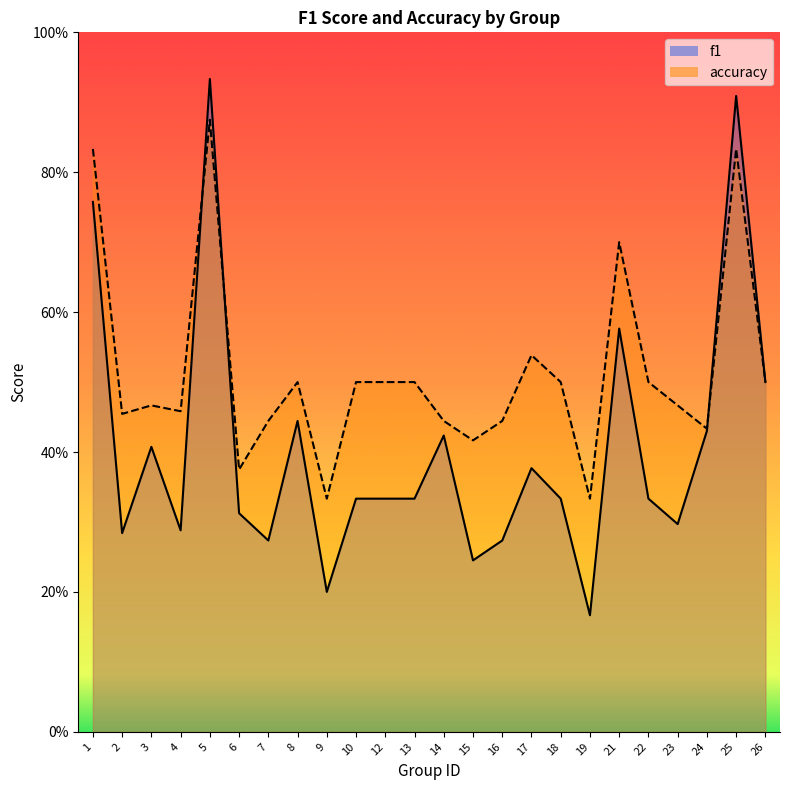

Which category has the highest value in the f1 series?

5